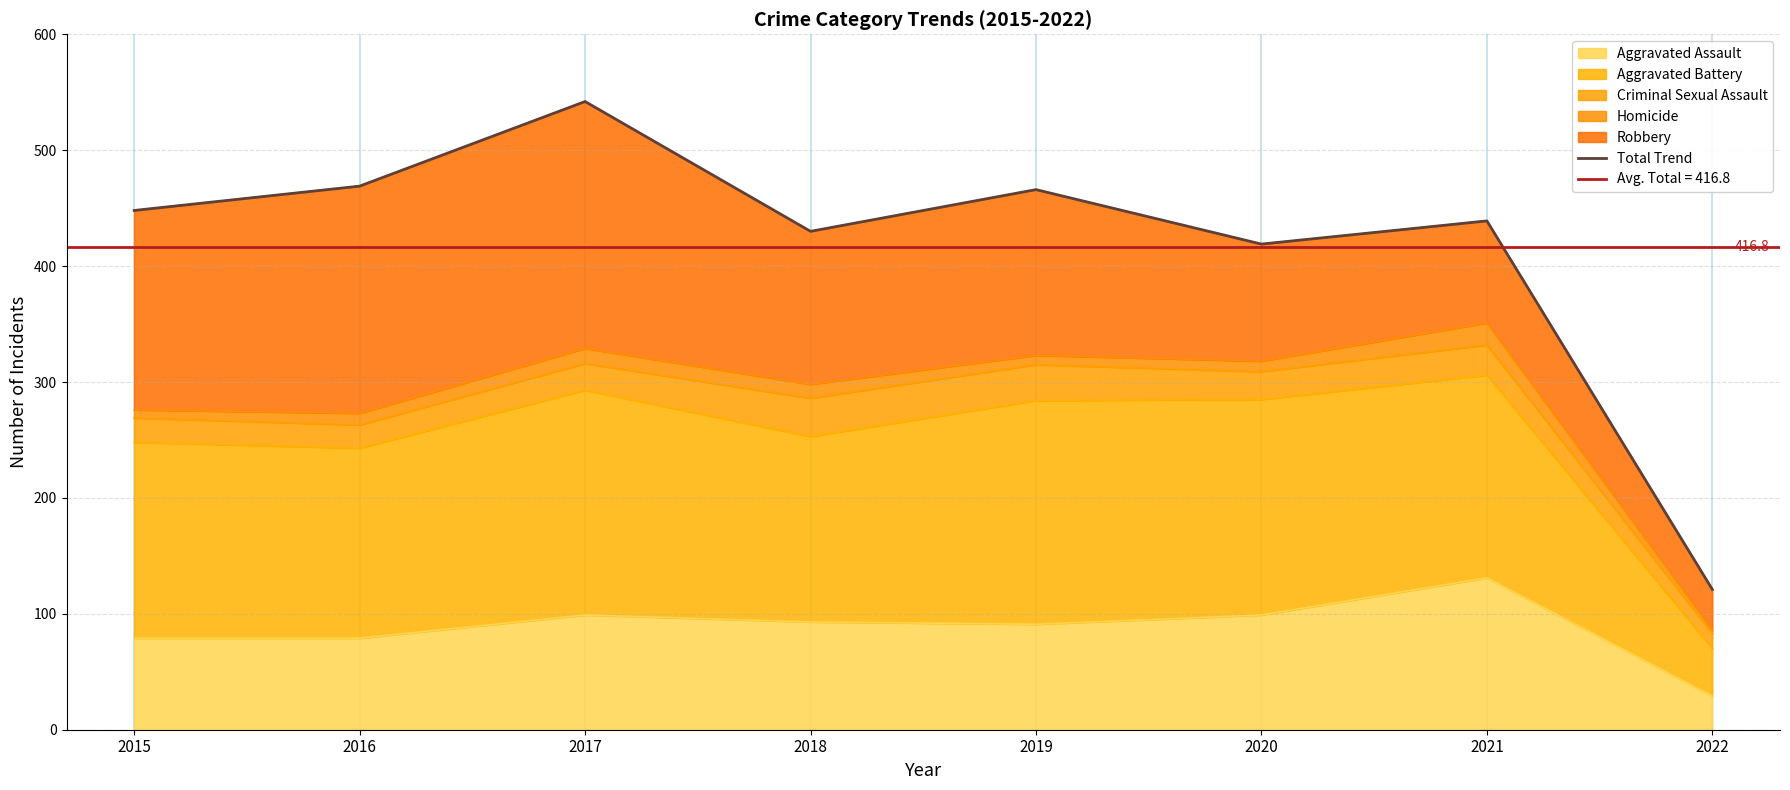

List the labels in order of value, largest first.

2017, 2016, 2019, 2015, 2021, 2018, 2020, 2022